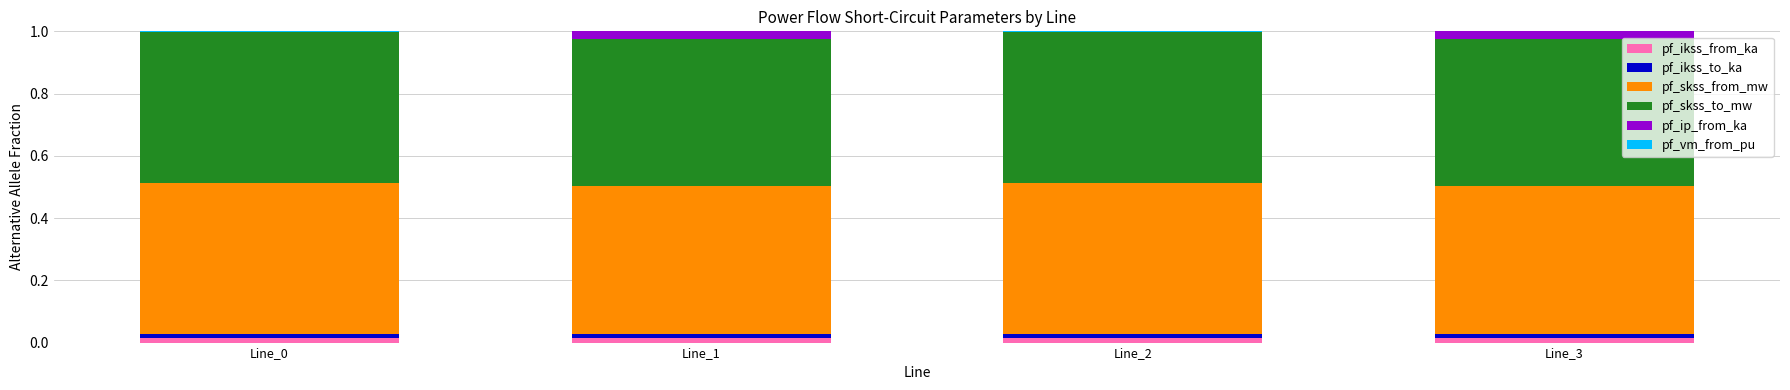

True or false: pf_ikss_from_ka has a value of 0.0 at Line_3.

True